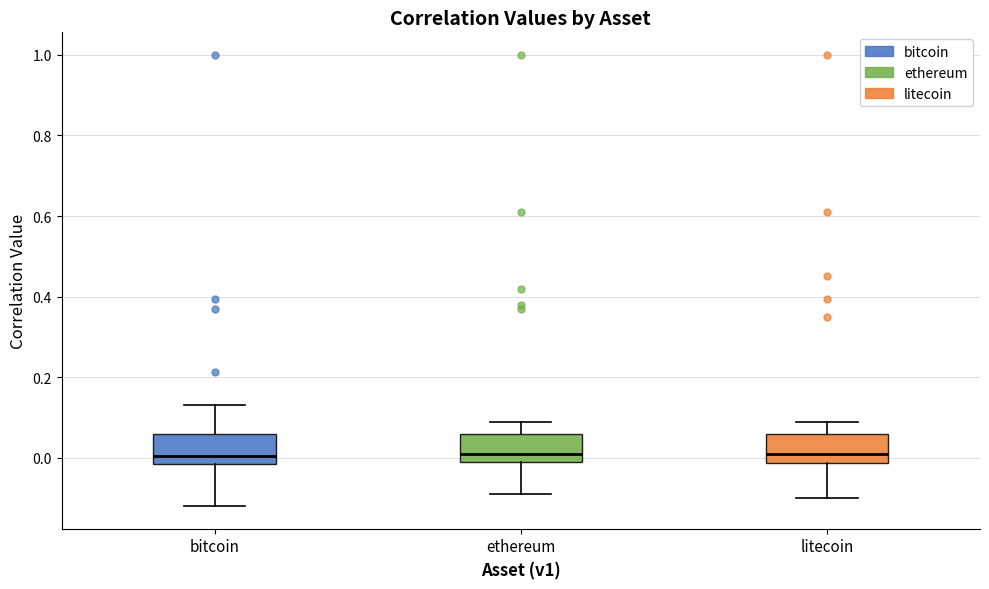

Reading left to right, transcribe this box plot: for each box, give where its median line is, the range the box spans, and where its two whiskers end, as read against the y-axis. The values are not printed on the chart, so give them approximately, as read against the axis.

bitcoin: median 0.00, box -0.02 to 0.06, whiskers -0.12 to 0.14
ethereum: median 0.02, box 0.00 to 0.06, whiskers -0.08 to 0.10
litecoin: median 0.02, box -0.02 to 0.06, whiskers -0.10 to 0.10